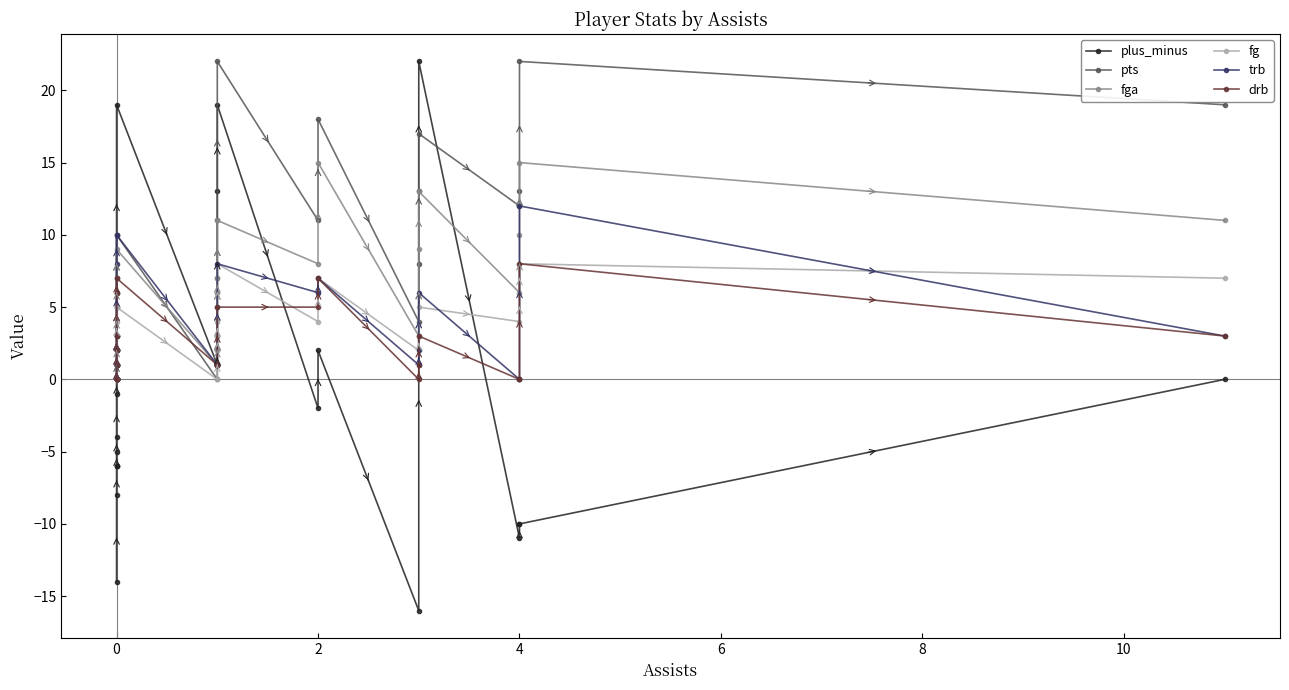

True or false: trb and fga cross at least once.

True